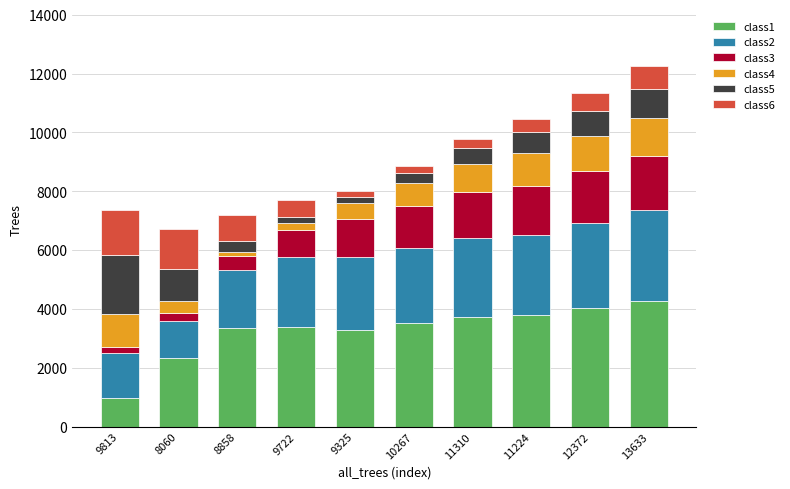

What is the lowest value of the class1 series?

981.0